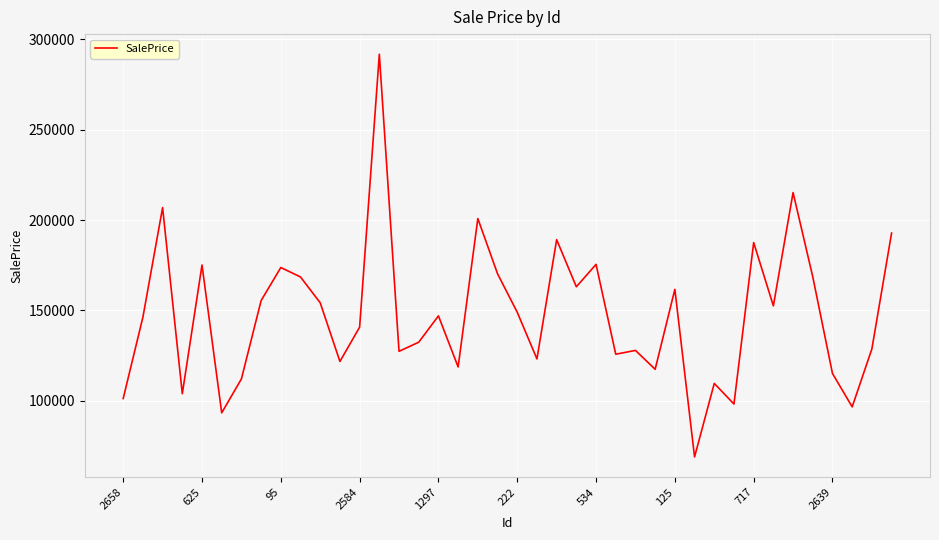

What is the greatest value displayed?

291669.3